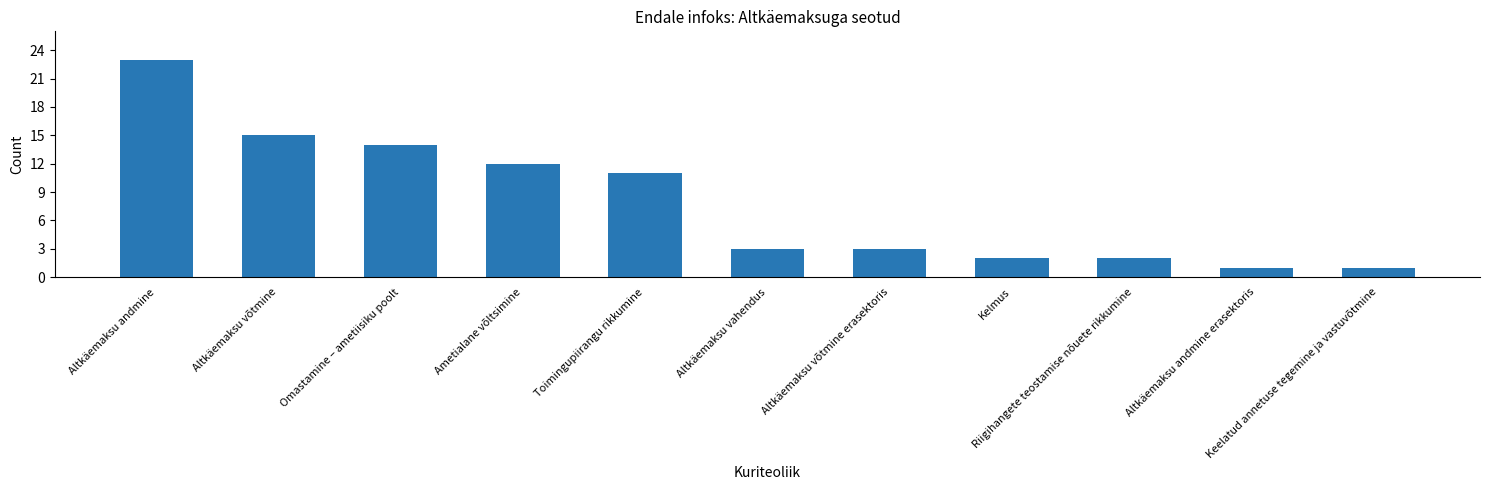

What is the value of the 5th bar from the left?

11